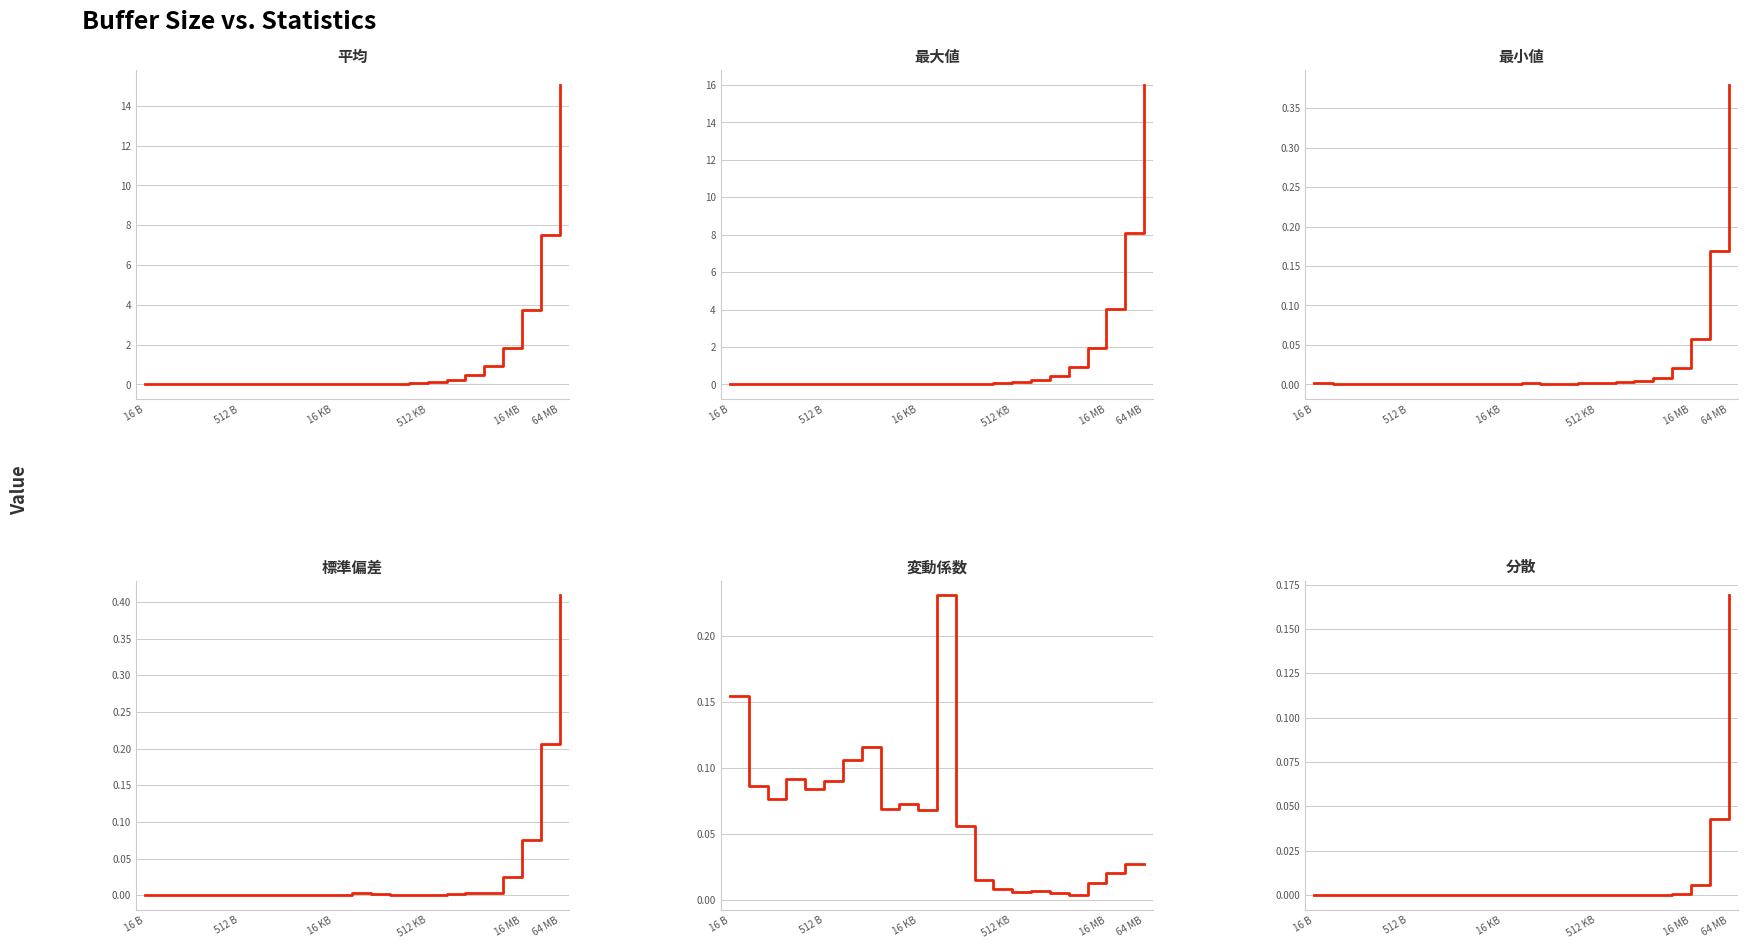

Which has a higher value, 6 or 19?

19